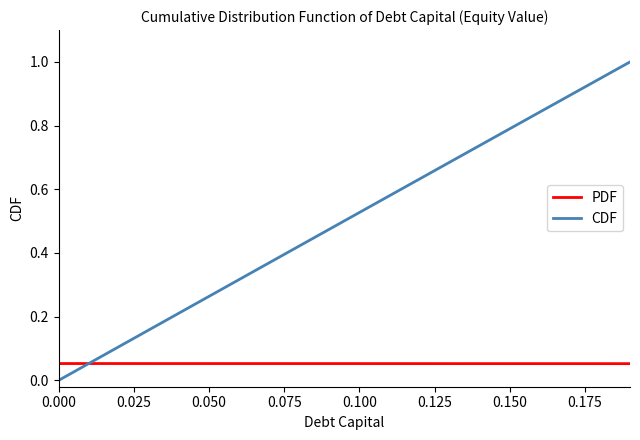

After their last crossing, which series has the higher values: CDF or PDF?

CDF